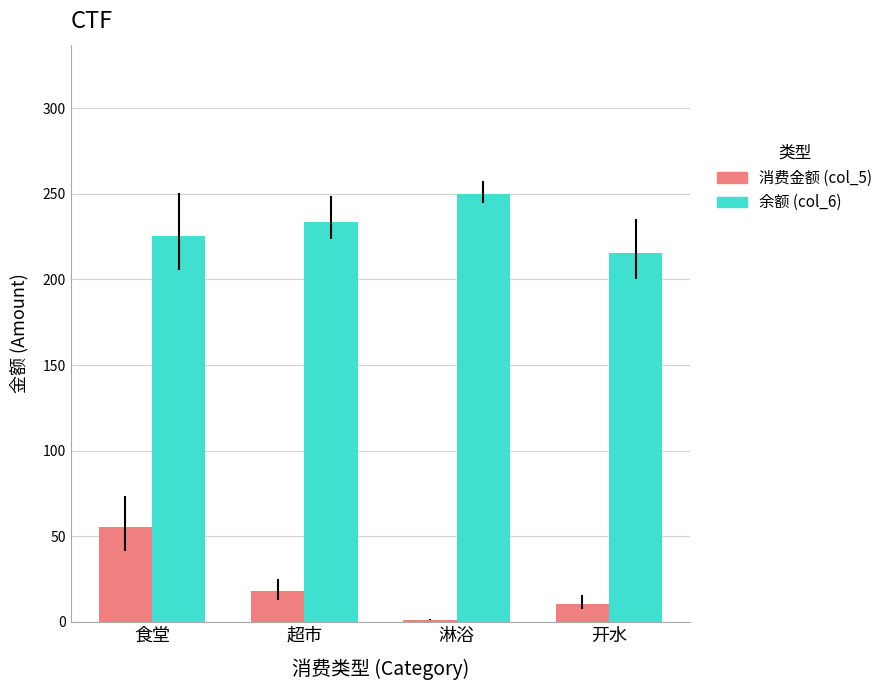

What is the spread (max minus min) of values at 开水?

205.0